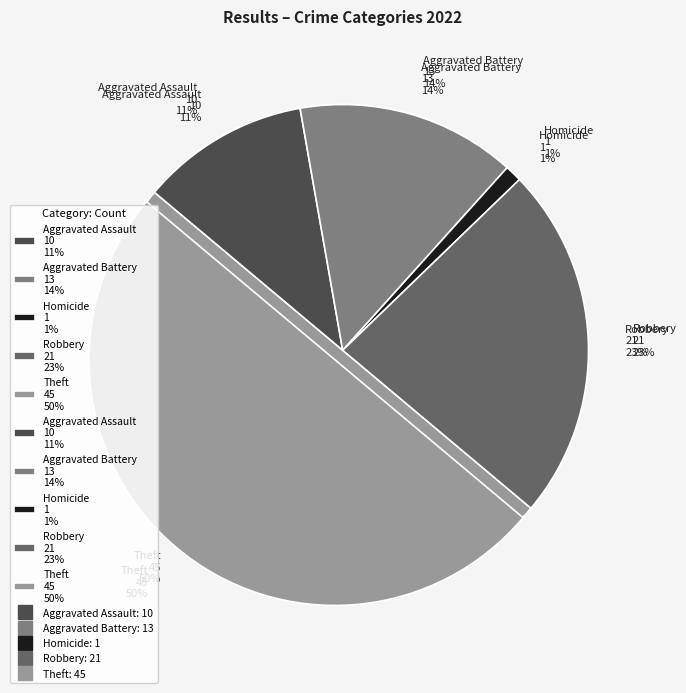

Which category has the biggest portion of the pie?

Theft